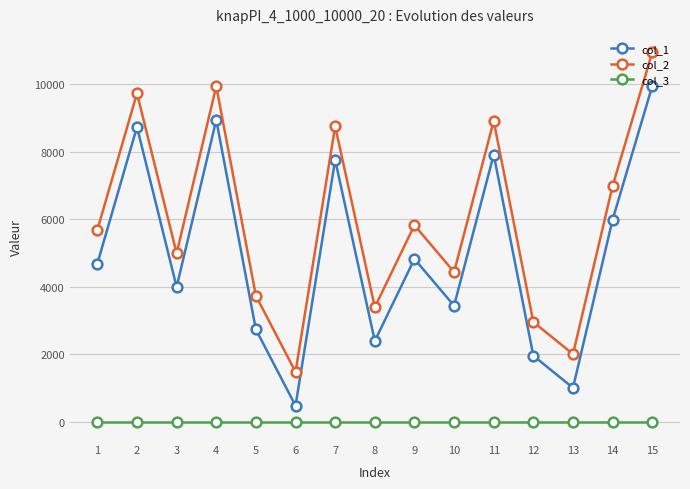

True or false: col_1 and col_3 cross at least once.

False